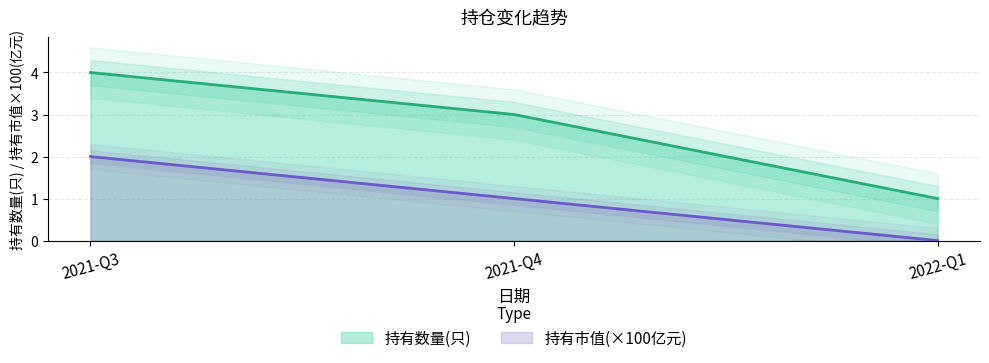

At how many categories does at least one series exceed 3?

1